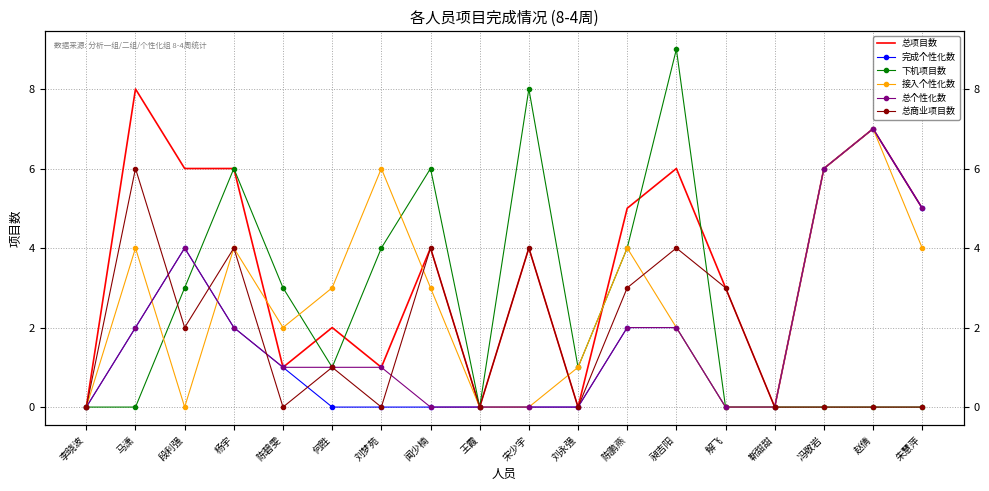

In 下机项目数, how many points are lower than both neighbors (excluding endpoints)?

3